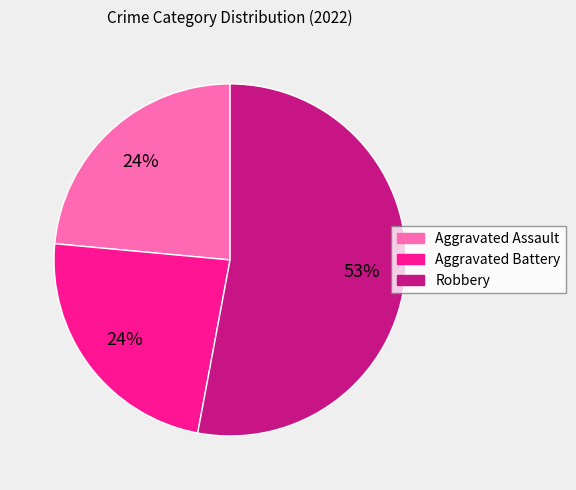

Does any single category account for the majority?

Yes